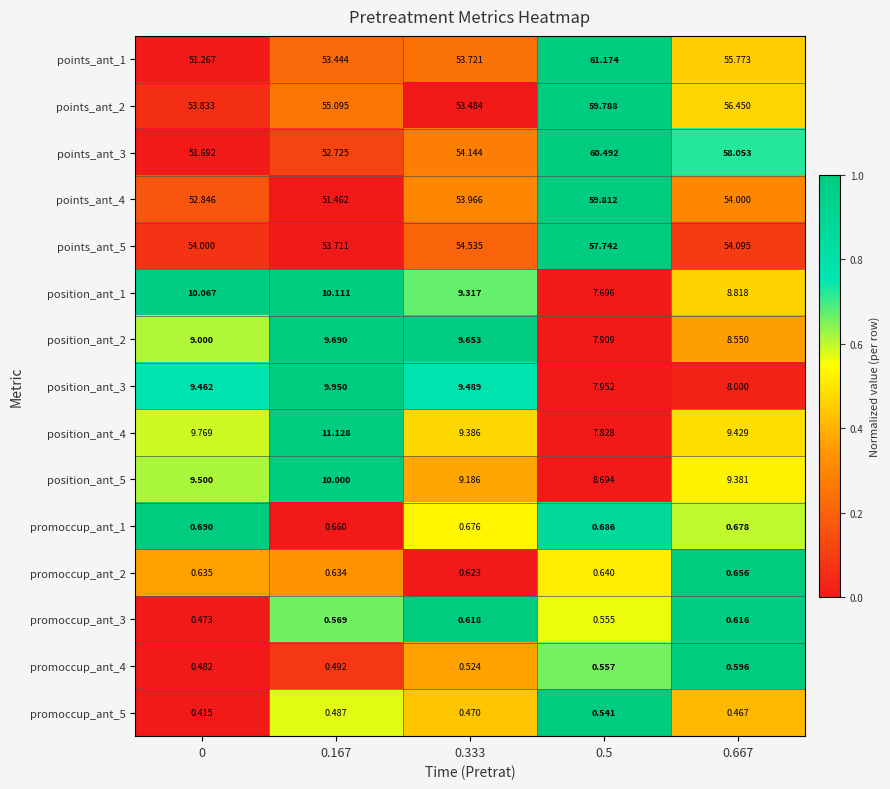

Which series changed the most between 0 and 0.167?

points_ant_1